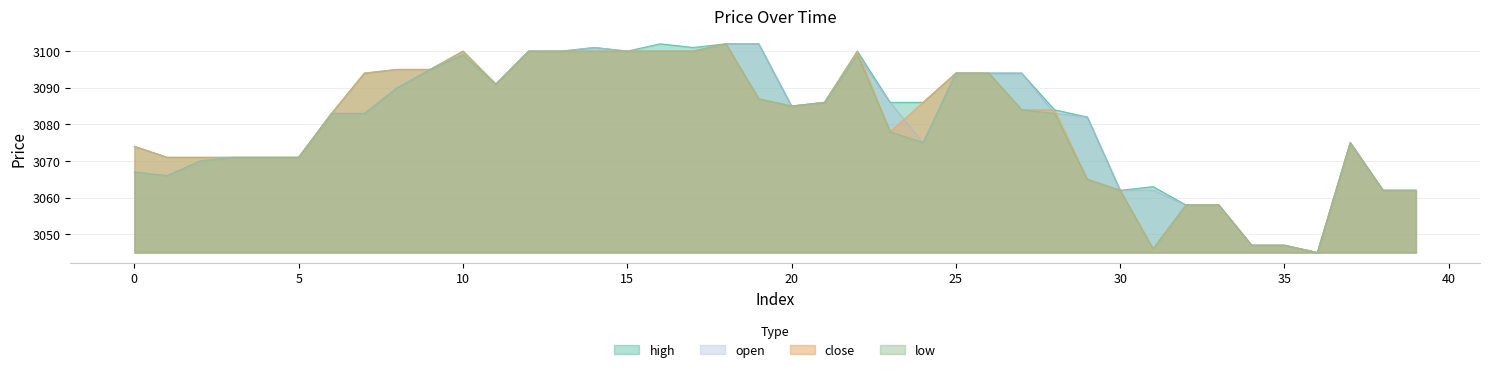

True or false: open has more than 0 interior local peaks.

True